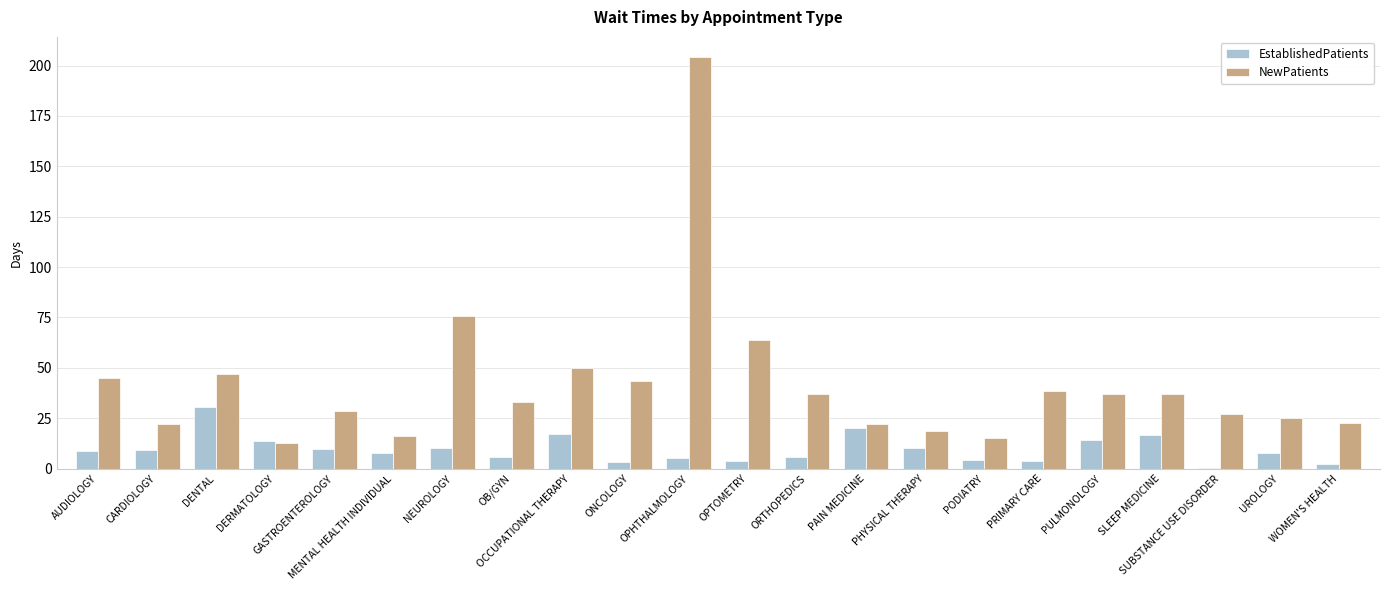

At which label is NewPatients closest to 108?

NEUROLOGY